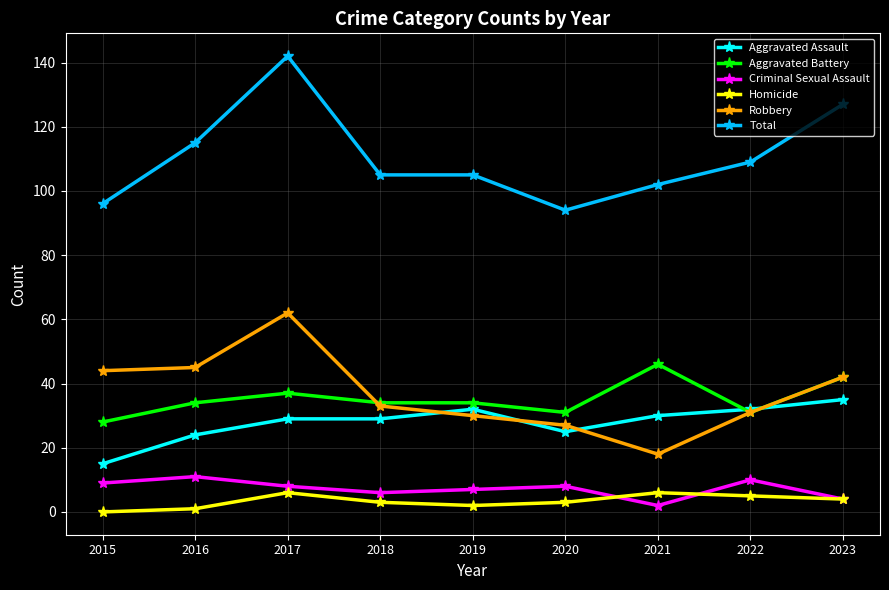

Is it true that Aggravated Assault equals 25 at 2020?

True